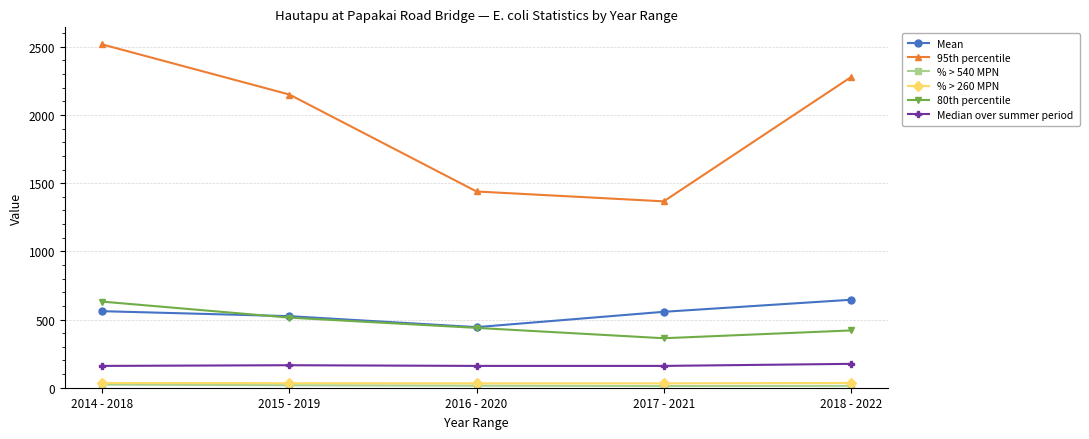

Is the value of Median over summer period at 2015 - 2019 greater than the value of 80th percentile at 2015 - 2019?

No